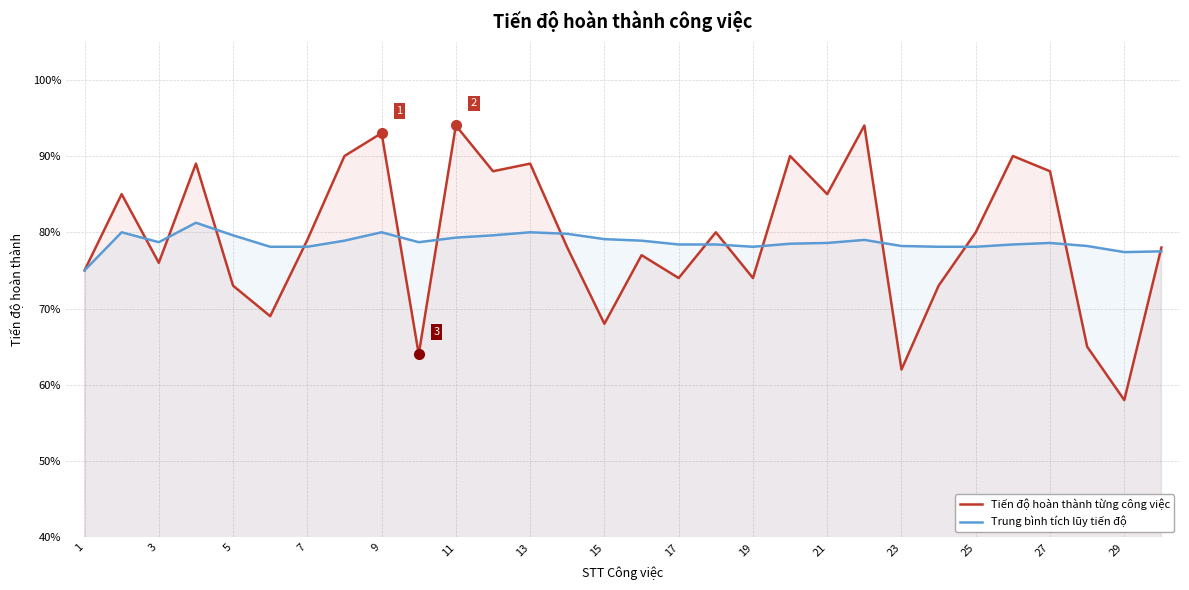

Between 17 and 27, which series saw the biggest shift?

Tiến độ hoàn thành từng công việc